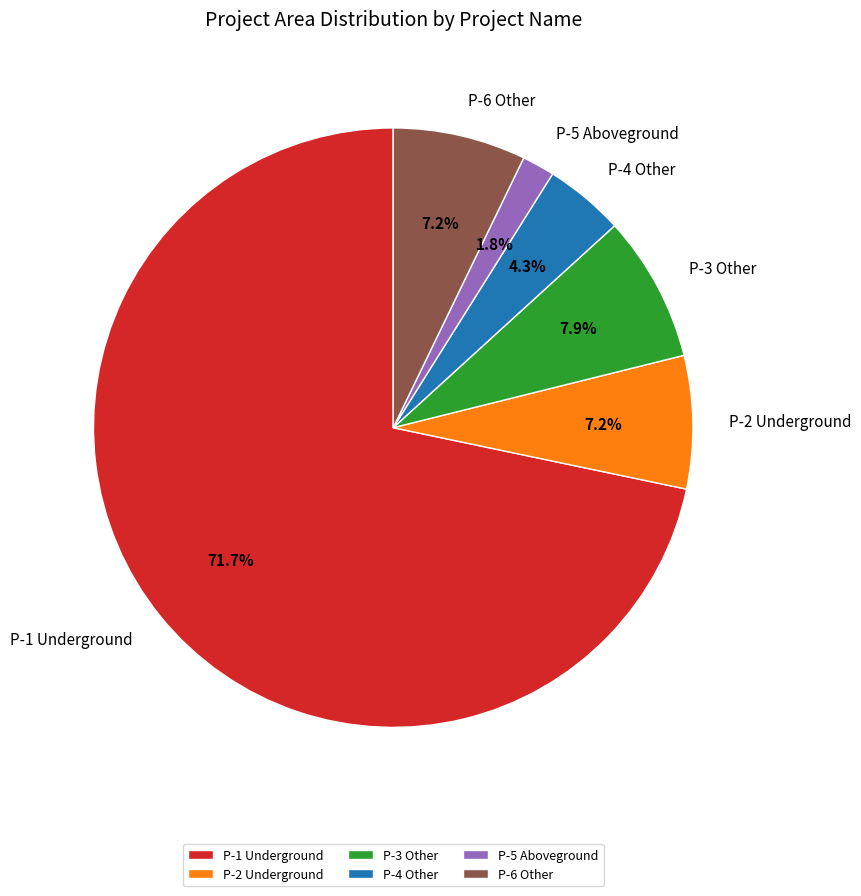

To the nearest percent, what is the difference between the largest and smallest slice percentages?

70%